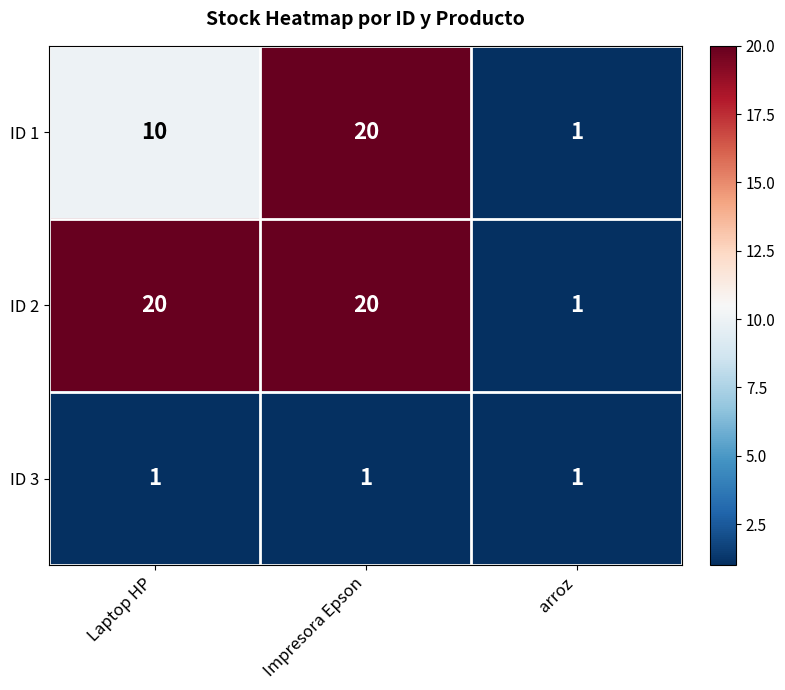

At Laptop HP, list the series in order from smallest to largest.

ID 3, ID 1, ID 2